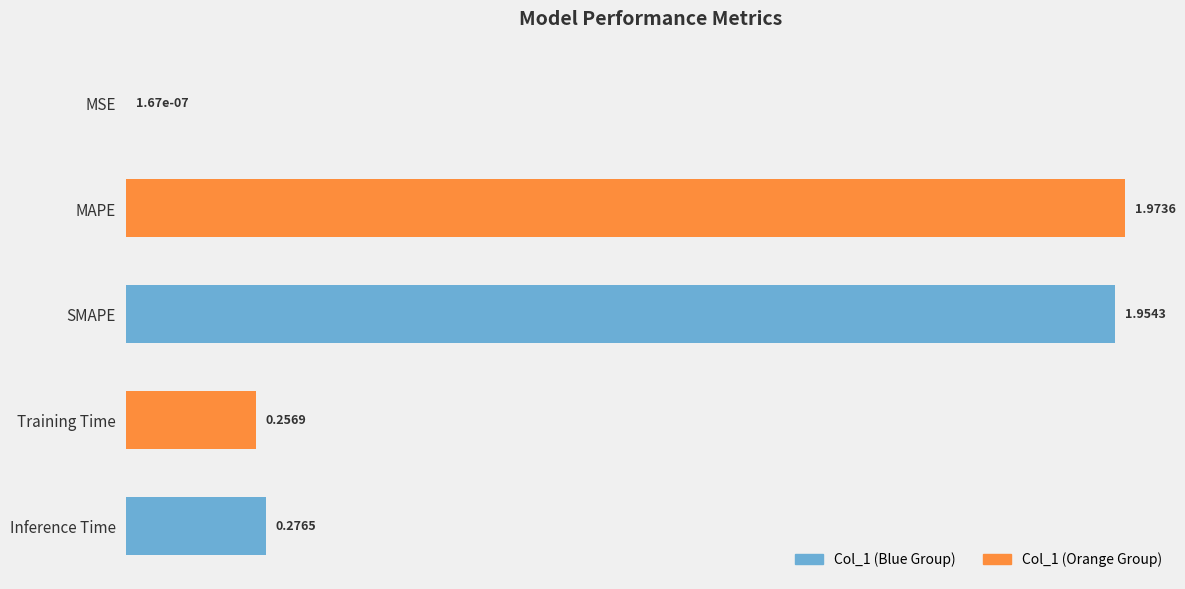

Are the bars horizontal?

Yes